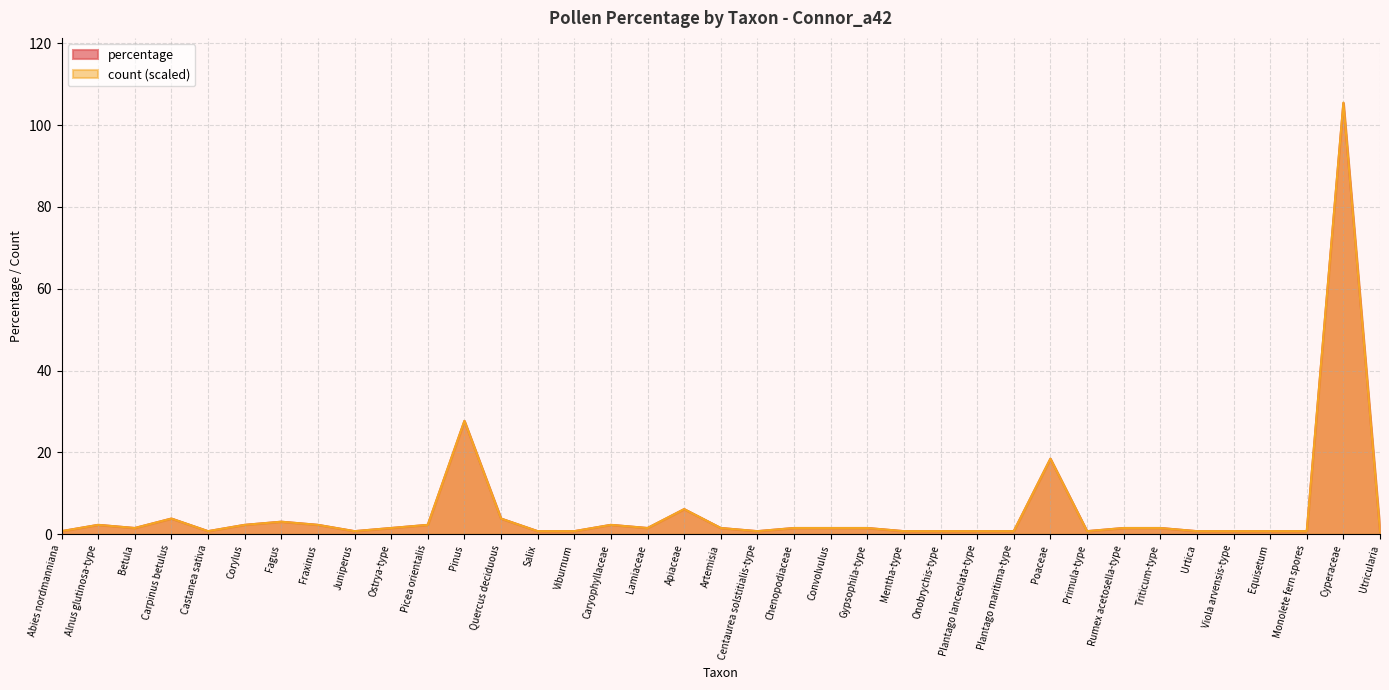

True or false: percentage and count cross at least once.

False